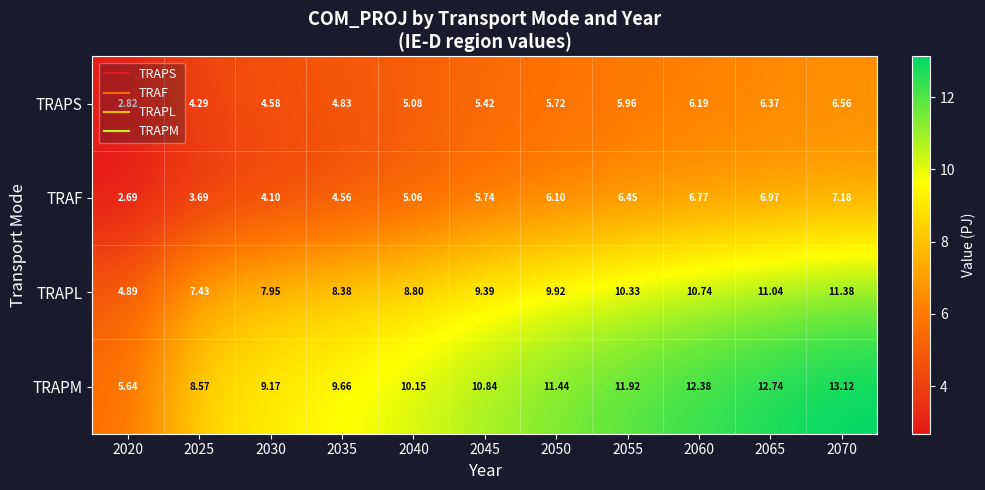

Which series has the largest total across all categories?

TRAPM